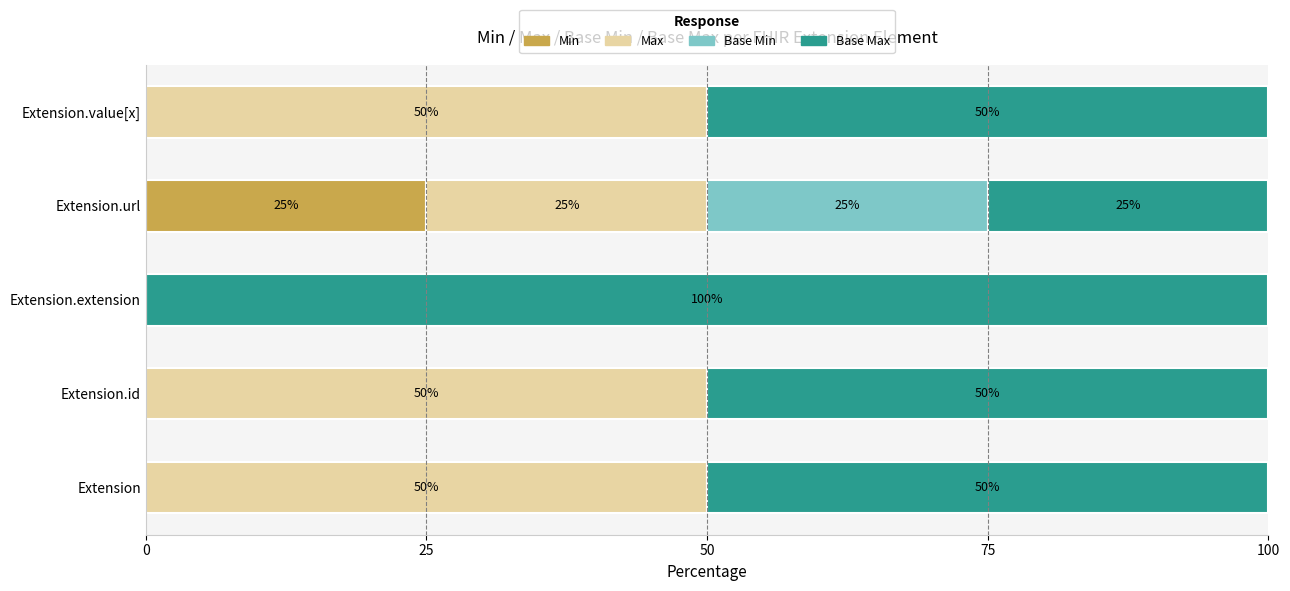

What is the maximum value for Min?

25